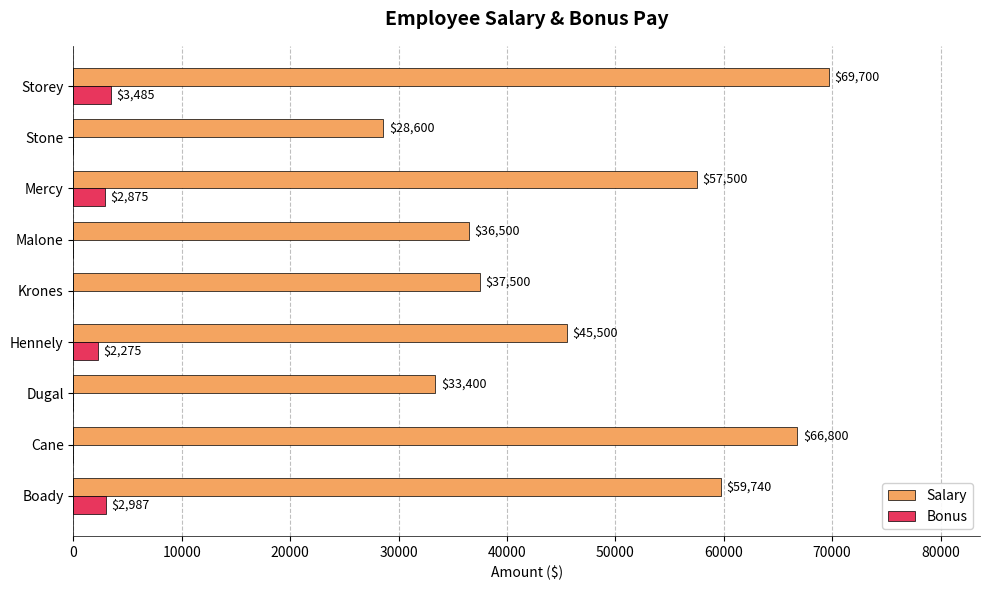

True or false: Salary has a value of 60032 at Krones.

False